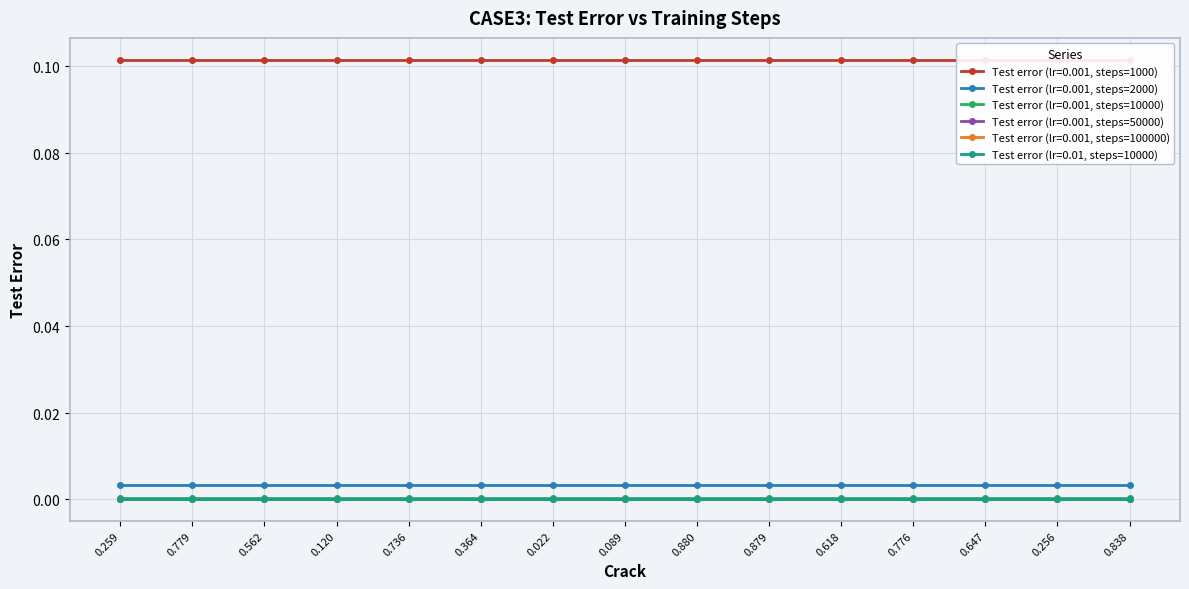

What are all the series names shown in the legend?

Test error (lr=0.001, steps=1000), Test error (lr=0.001, steps=2000), Test error (lr=0.001, steps=10000), Test error (lr=0.001, steps=50000), Test error (lr=0.001, steps=100000), Test error (lr=0.01, steps=10000)